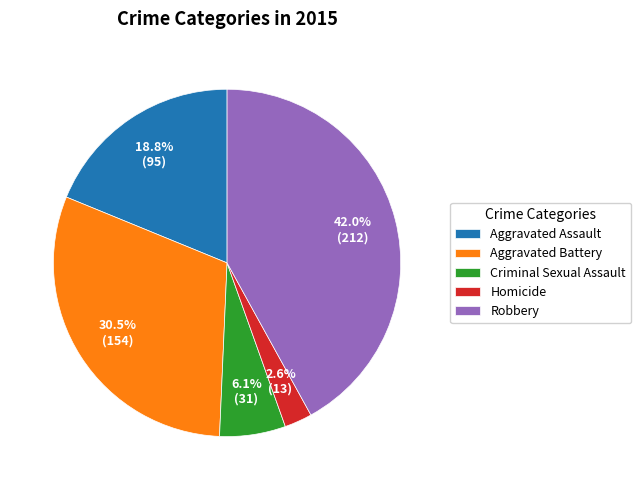

Combined, what portion of the pie is Criminal Sexual Assault and Robbery?

48.1%